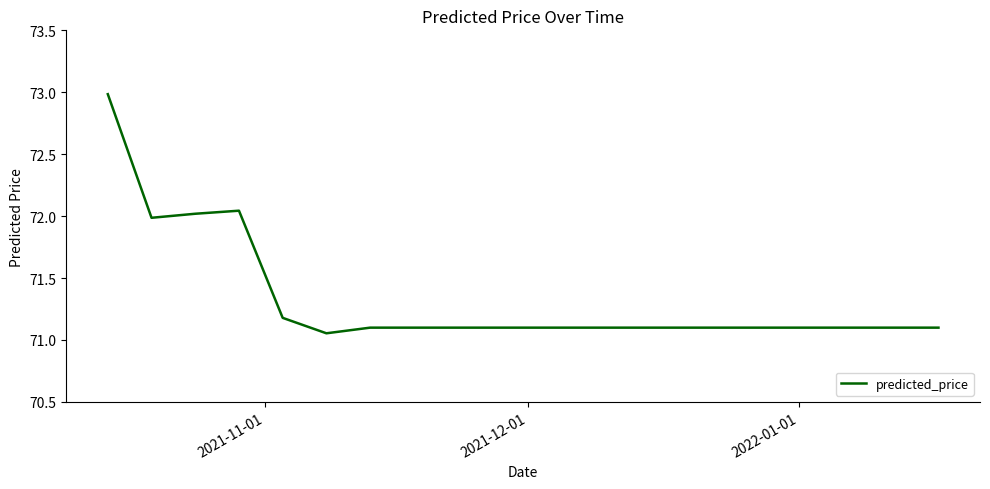

Does the chart have visible grid lines?

No